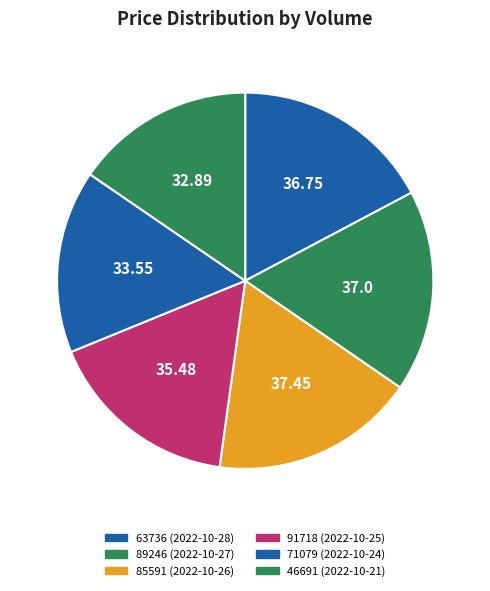

Which category has the biggest portion of the pie?

85591